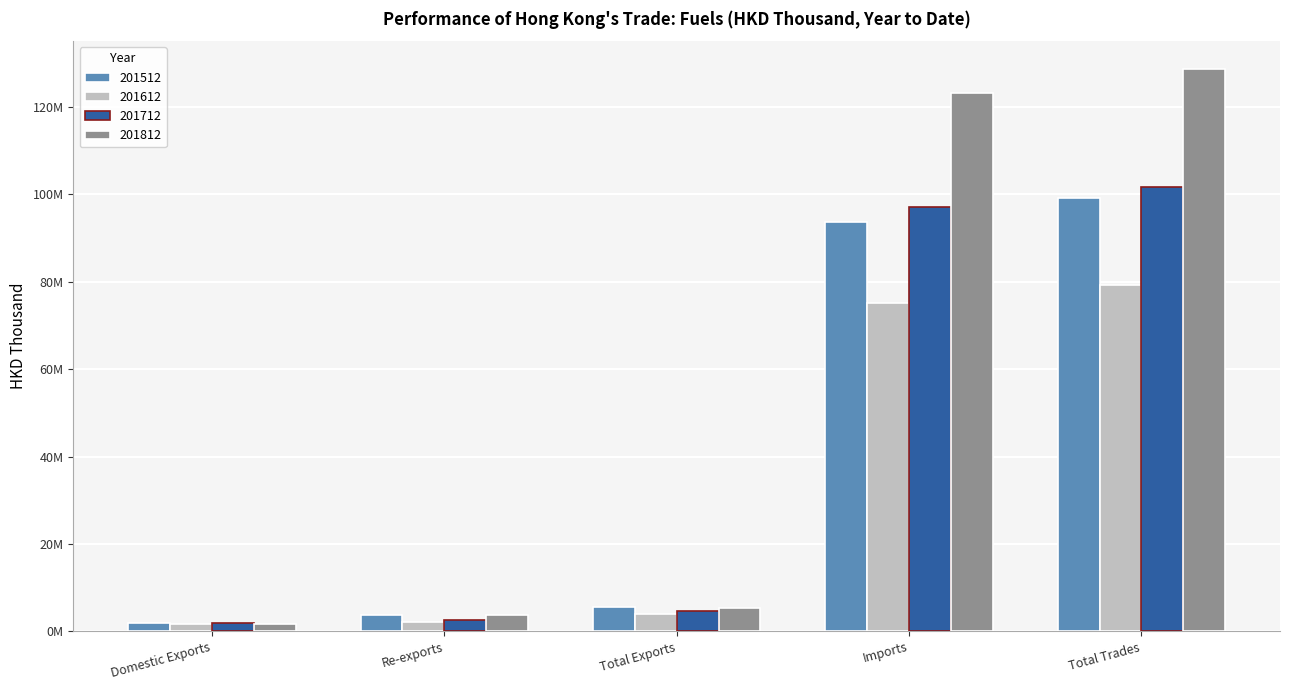

Does the chart contain stacked bars?

No